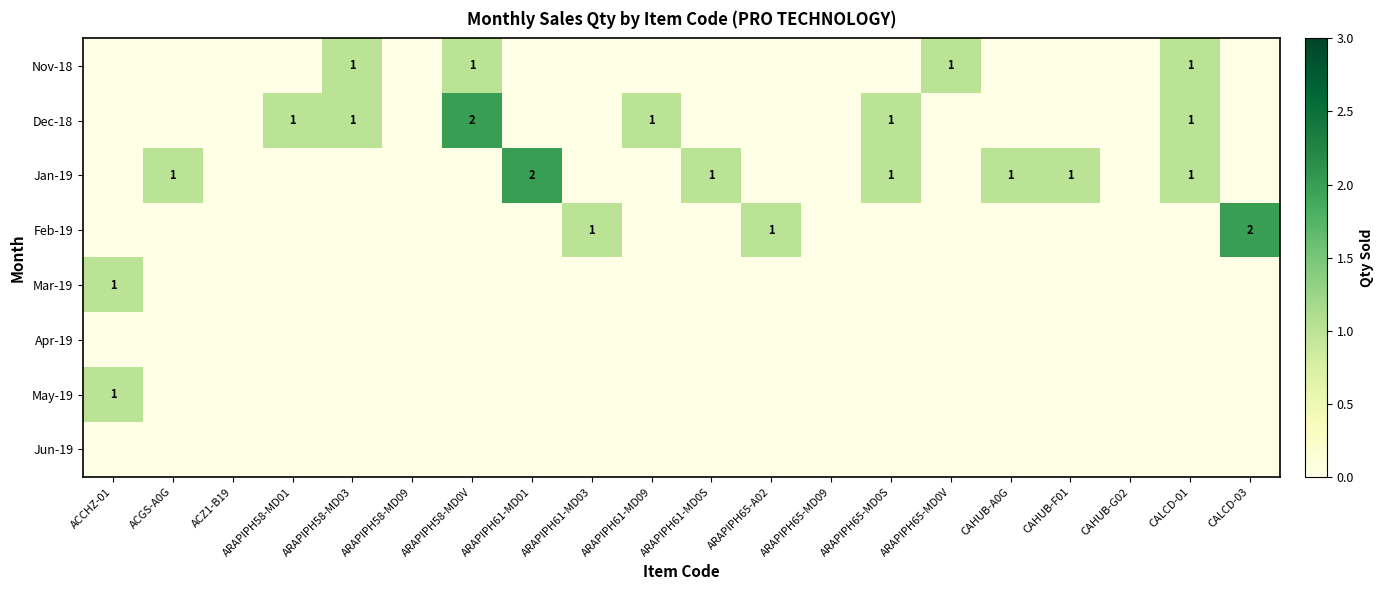

The value of Dec-18 at ARAPIPH58-MD0V is 1. True or false?

False